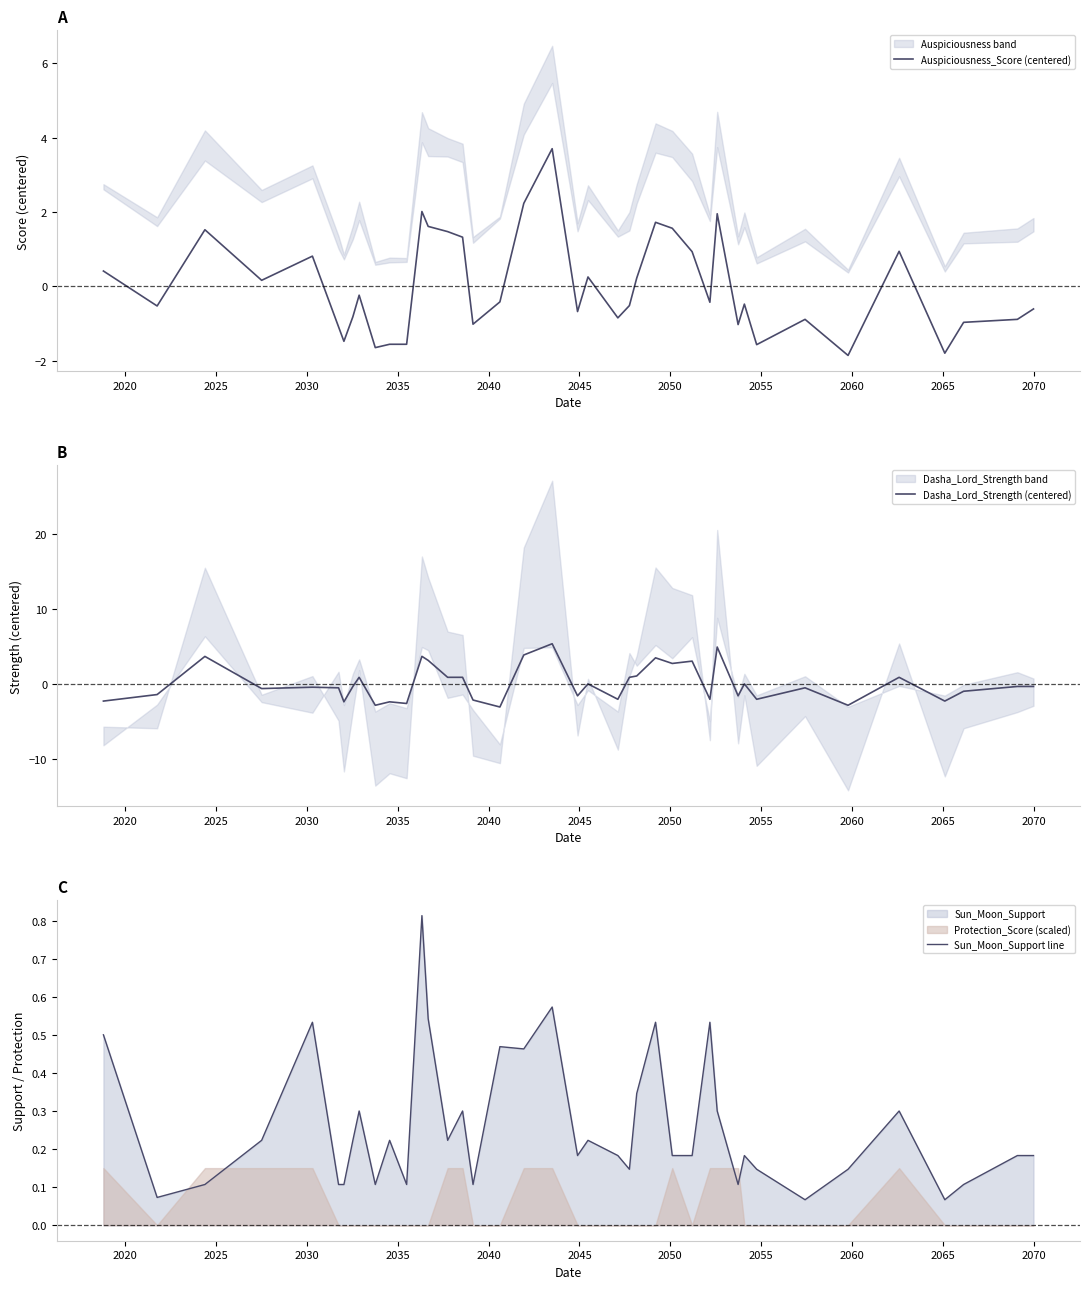

What is the highest value of the Auspiciousness_Score (centered) series?

3.7